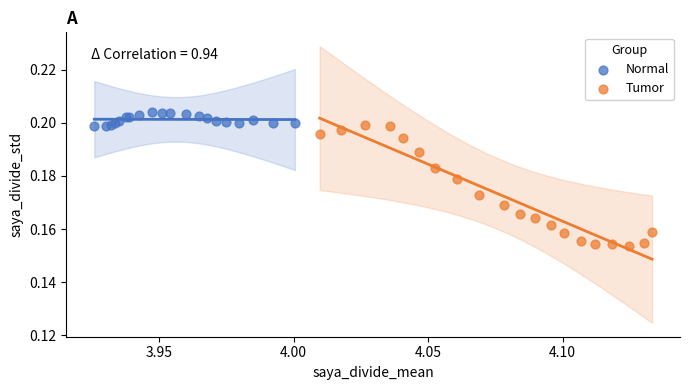

Which series has the widest spread of Y values?

Tumor